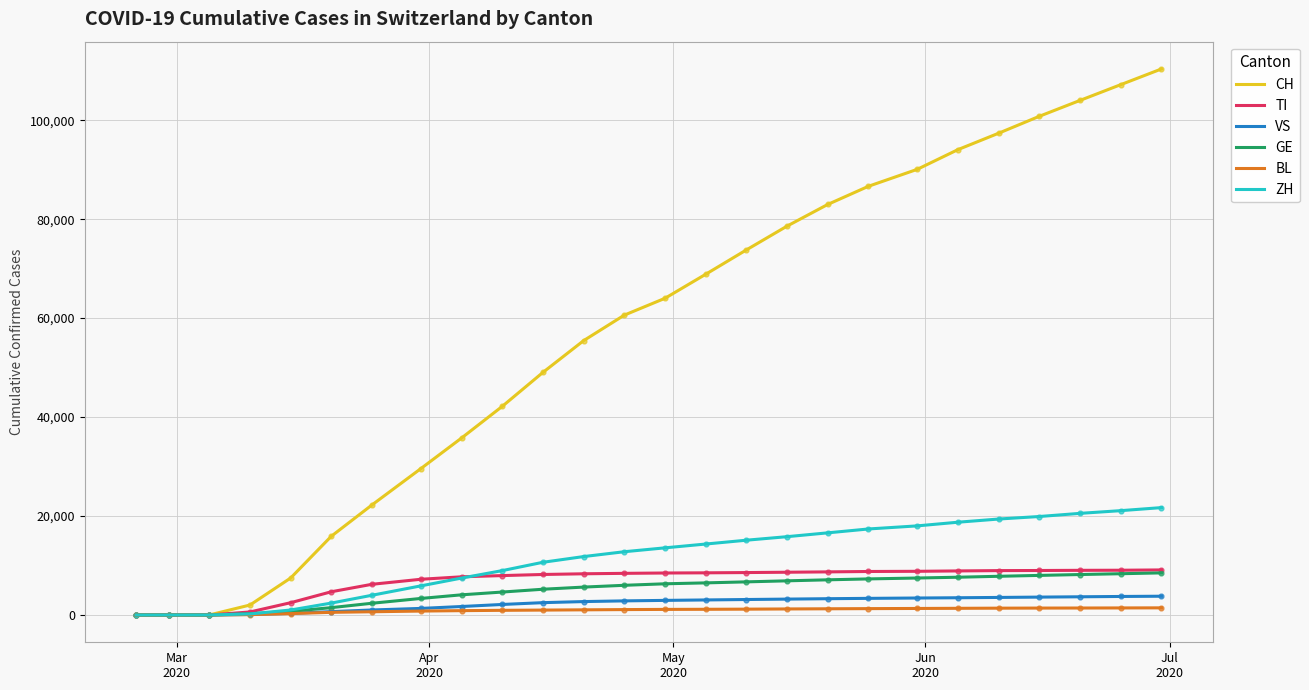

Which series has the largest range (max minus min)?

CH